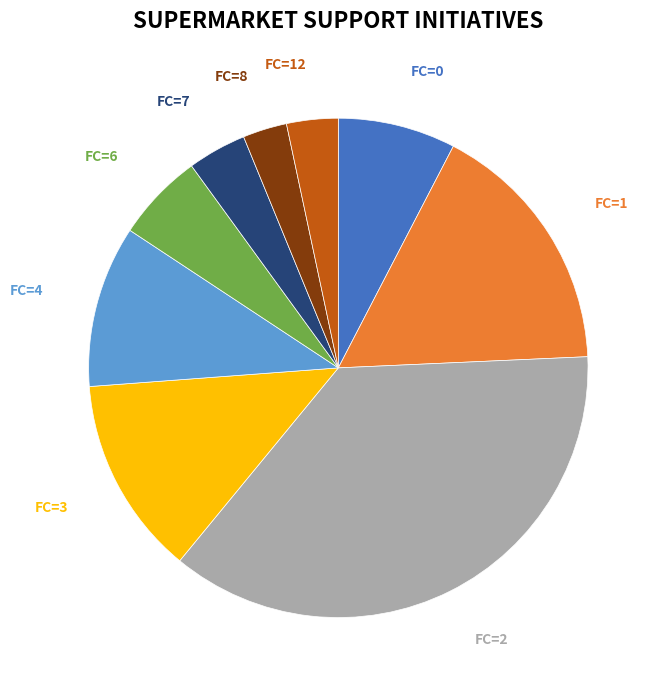

Which category has the biggest portion of the pie?

FC=2